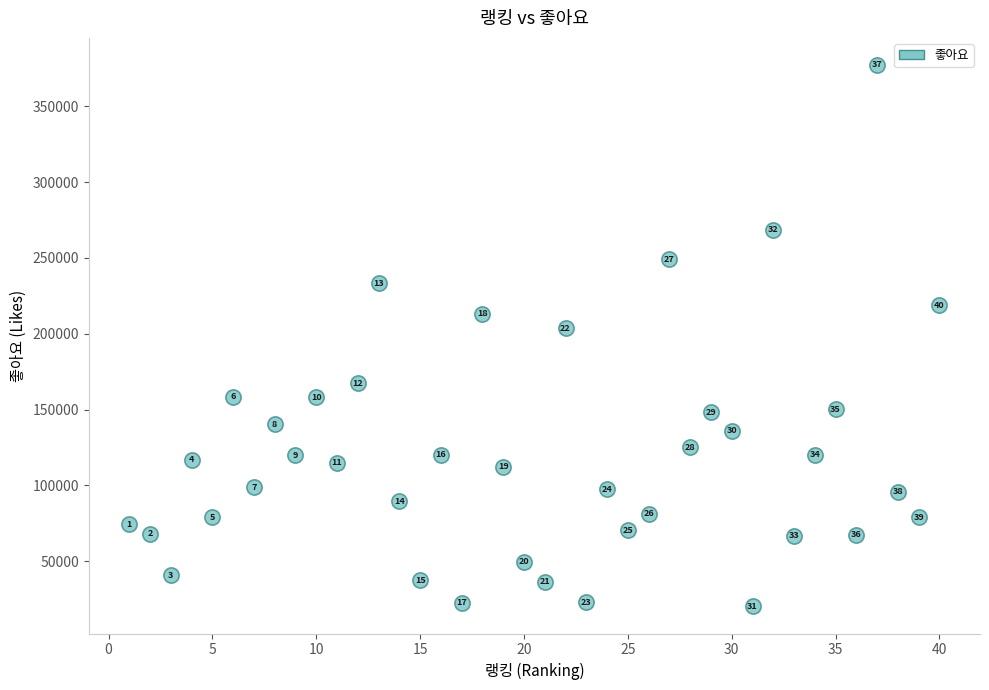

What Y value in the scatter plot is closest to 198702?

203612